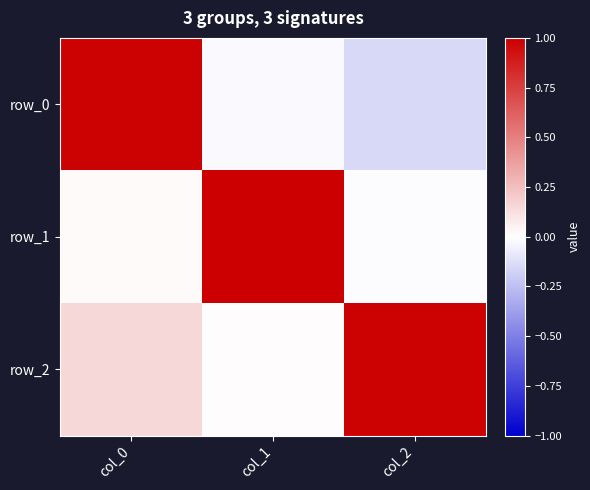

Is the value of row_1 at col_0 greater than the value of row_0 at col_2?

Yes